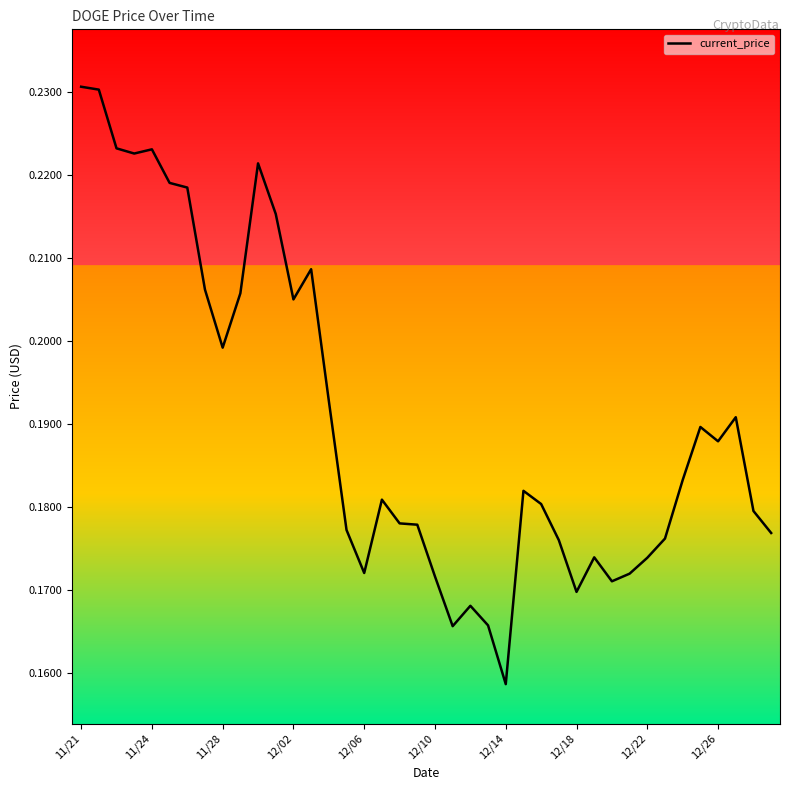

Which label corresponds to the largest value in the chart?

11/21